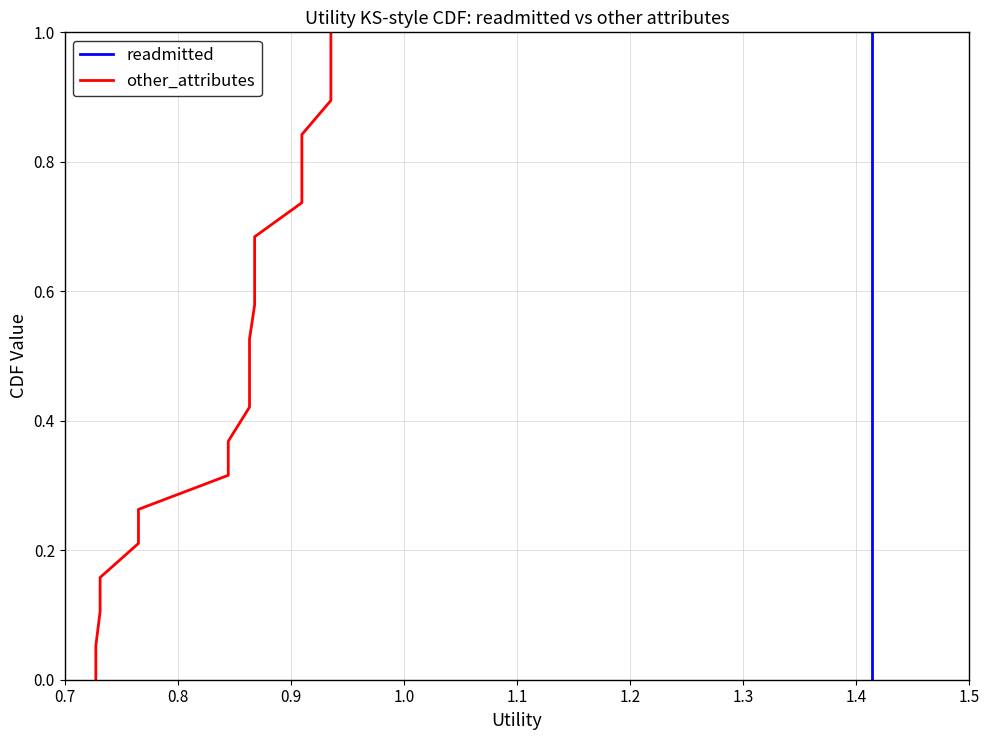

True or false: other_attributes and readmitted cross at least once.

False